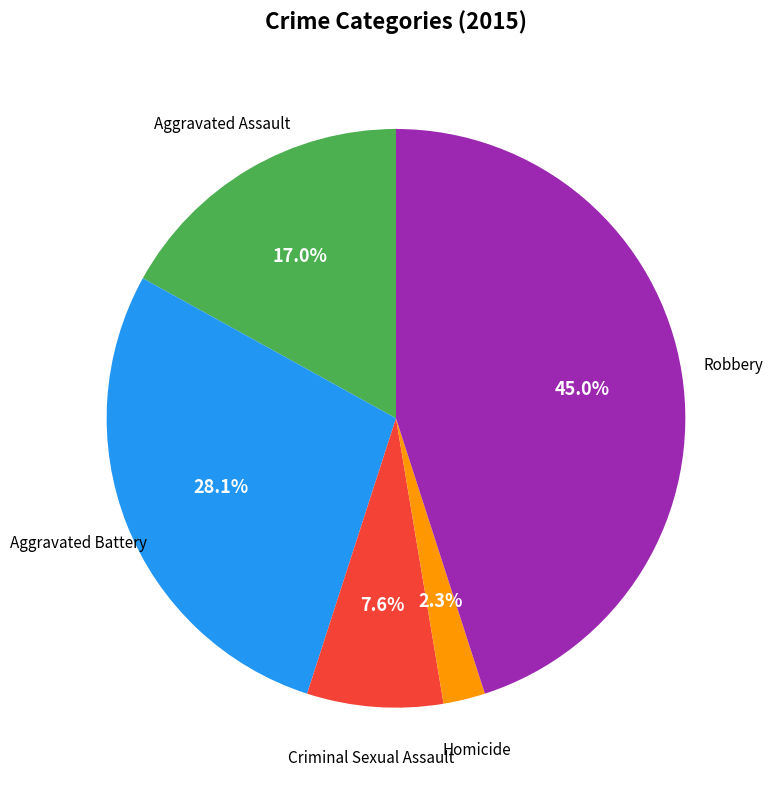

Is there any slice that represents more than half of the pie?

No